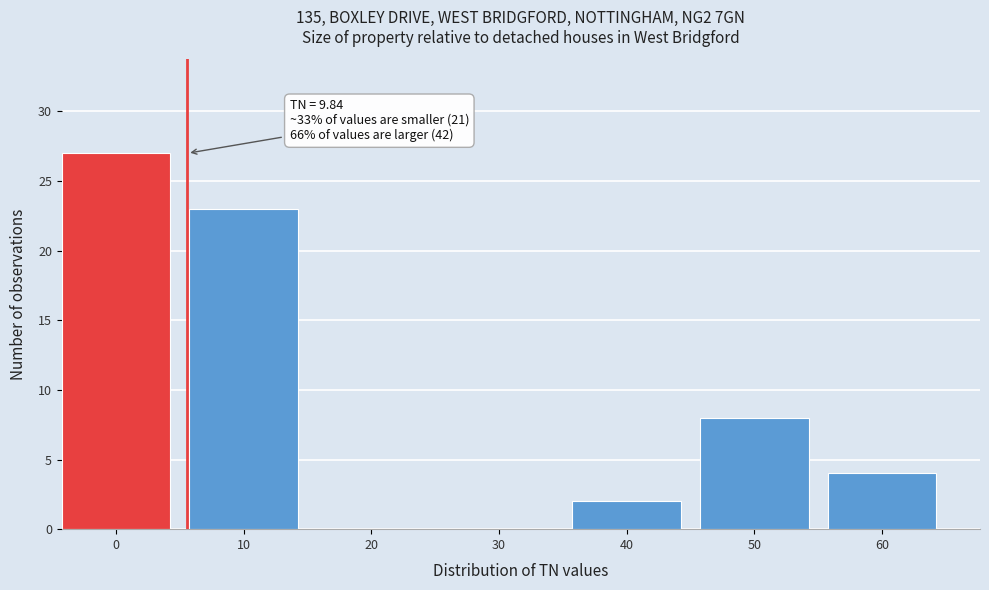

Reading right to left, transcribe all the data shown in this chart.

60=4	50=8	40=2	30=0	20=0	10=23	0=27